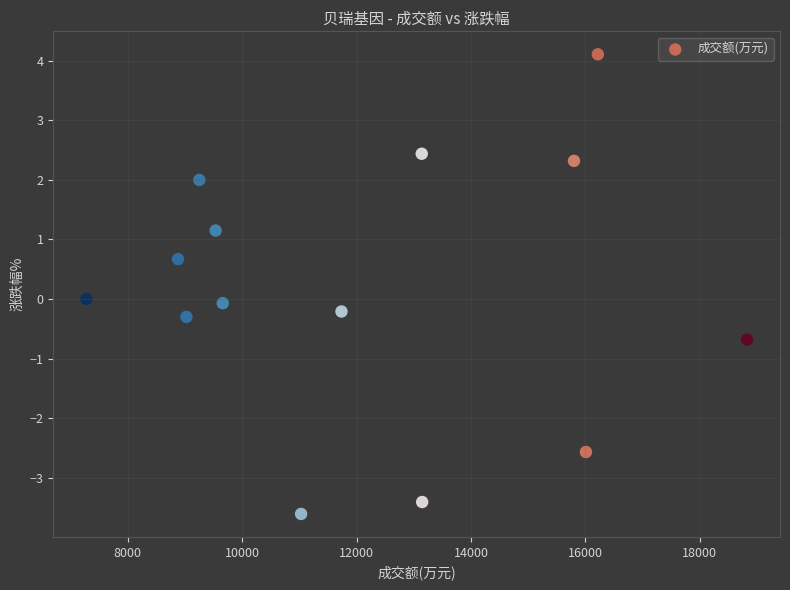

What is the range of X values (max minus min)?

11550.0